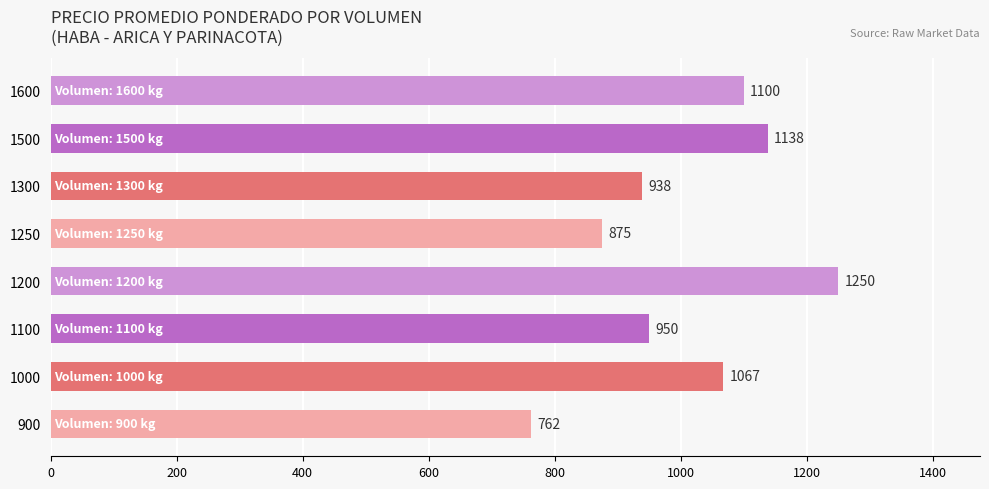

Reading top to bottom, list all the values displayed in this chart.

1100	1138	938	875	1250	950	1067	762